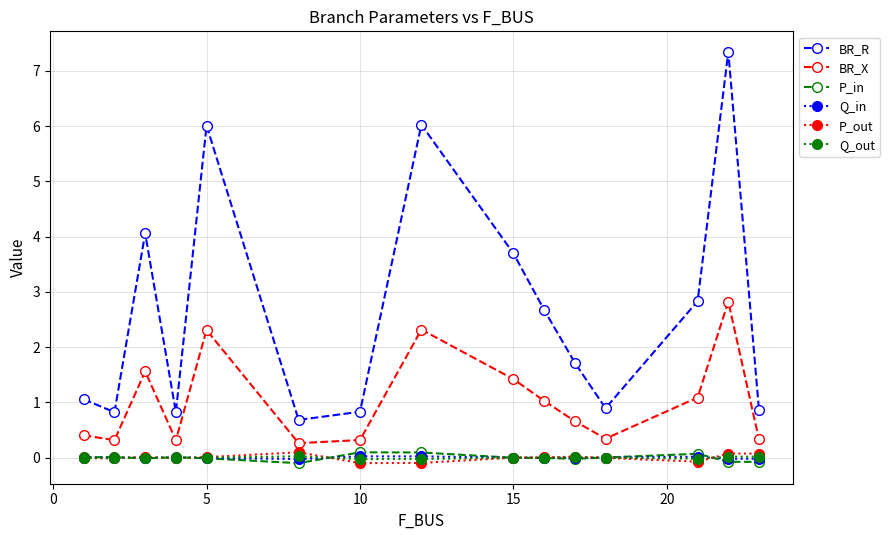

Which series has the widest spread of values?

BR_R